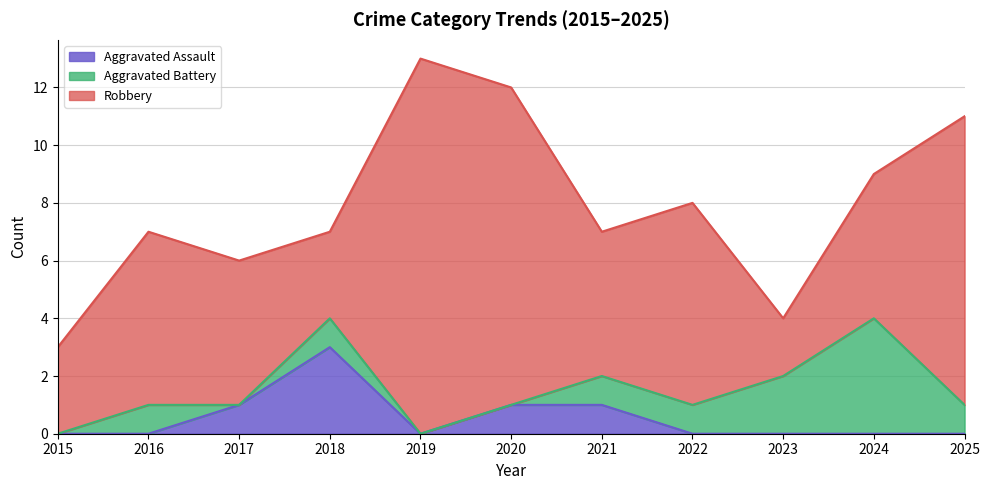

Is it true that Aggravated Battery equals 1 at 2025?

True